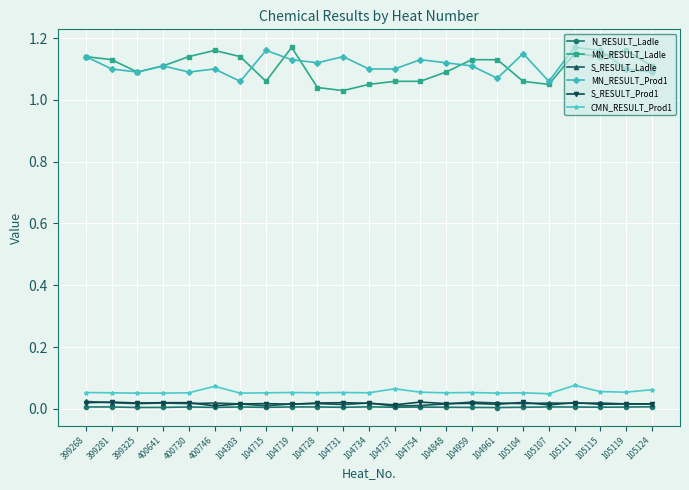

How many lines are shown in the chart?

6